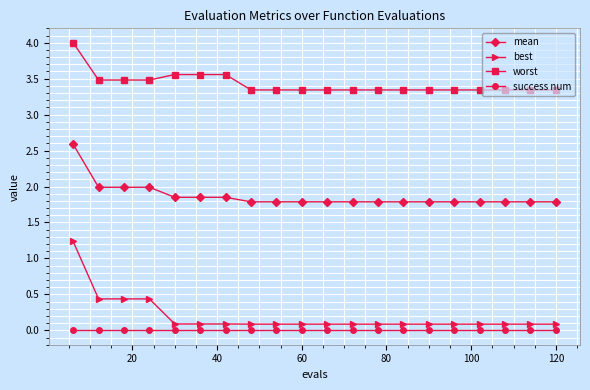

True or false: mean and success num intersect in this chart.

False